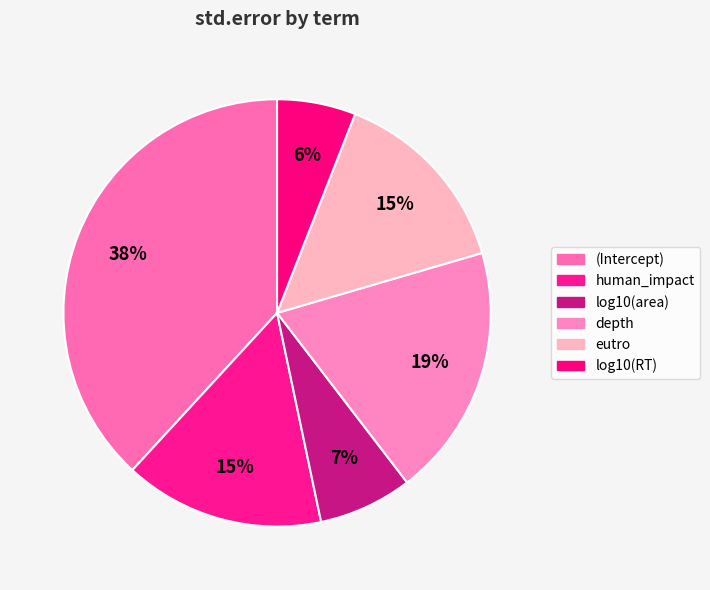

Does log10(area) represent more than half of the total?

No